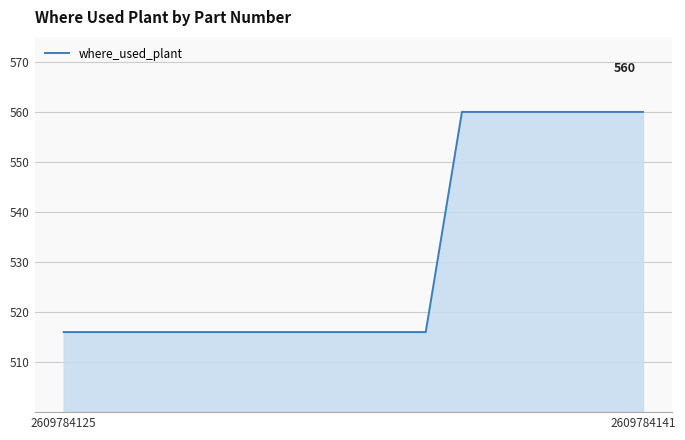

What is the difference between the maximum and minimum values?

44